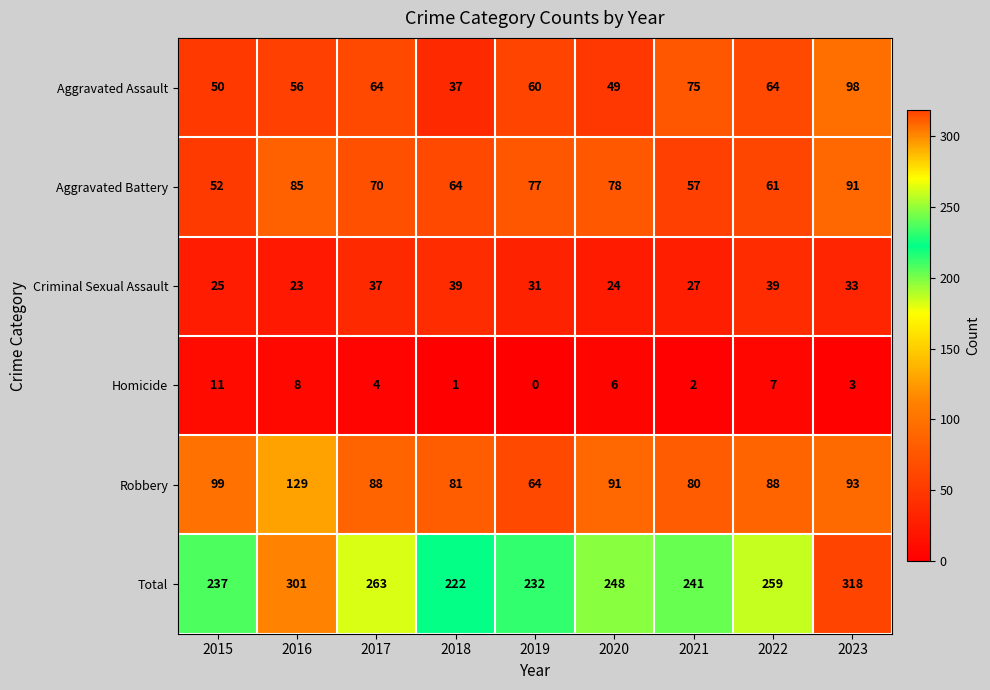

Where does the Total series first go above 248?

2016